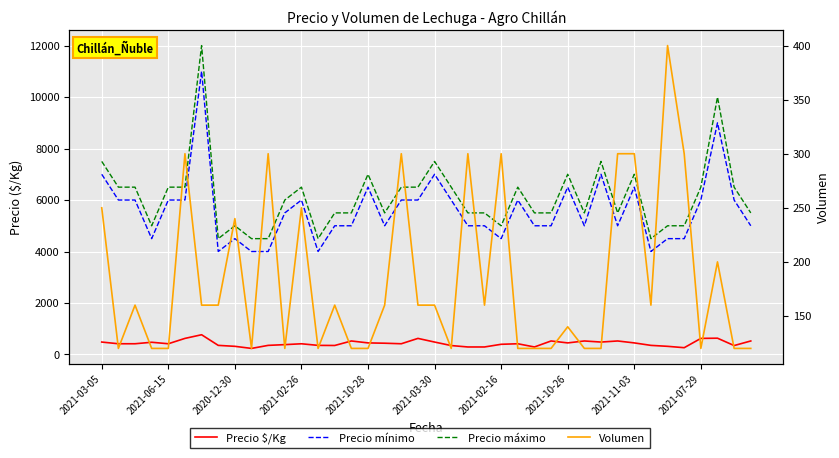

How many times do Volumen and Precio $/Kg cross each other?

4